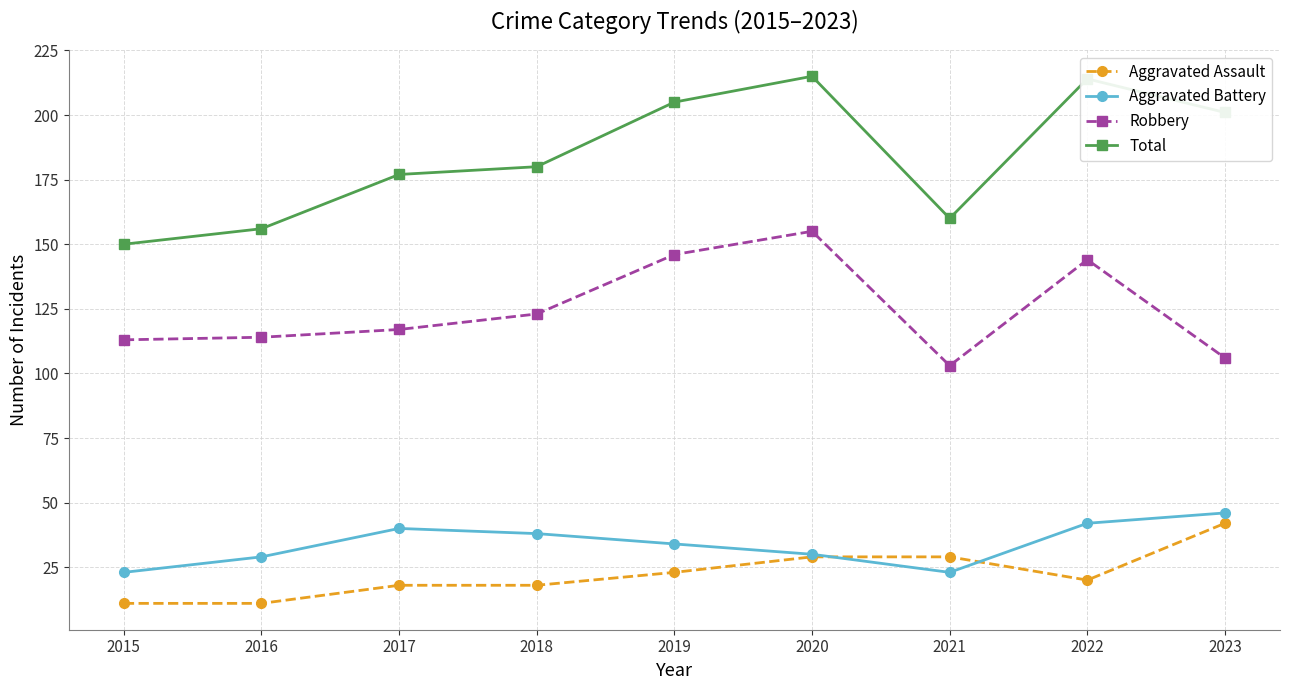

Which series ends up on top after the final intersection of Aggravated Battery and Aggravated Assault?

Aggravated Battery